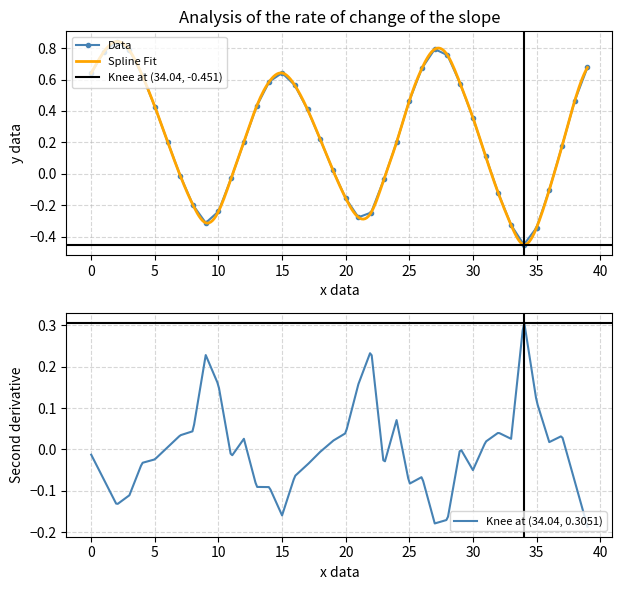

In Data, how many points are higher than both neighbors (excluding endpoints)?

3